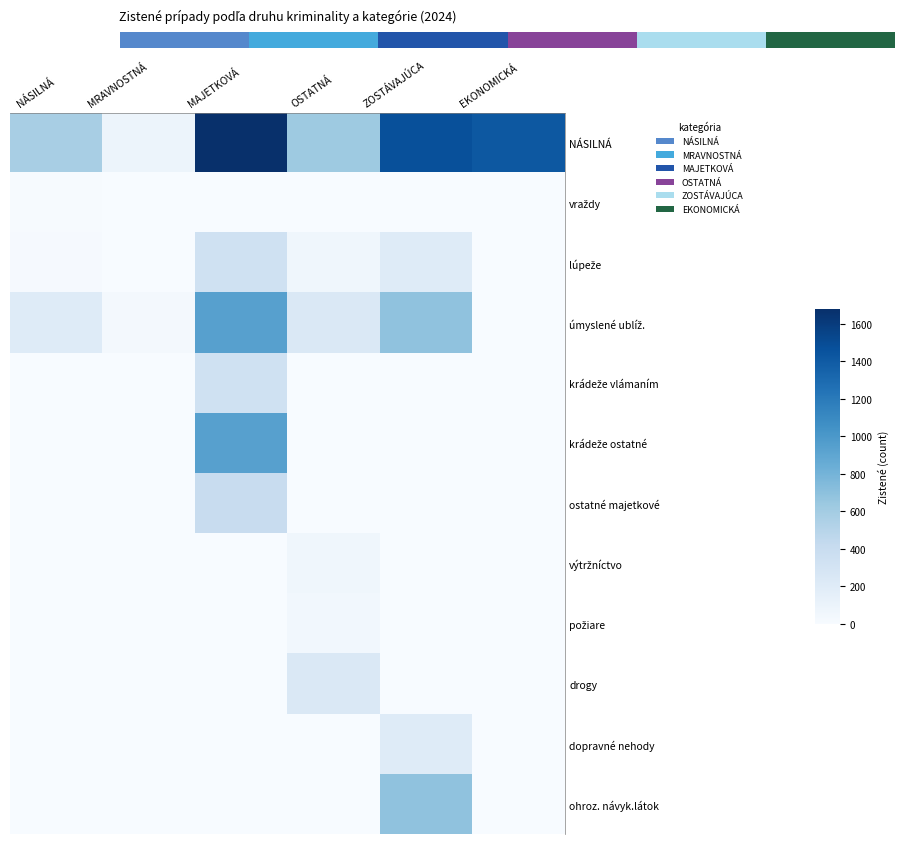

True or false: ostatné majetkové has a value of 397 at MAJETKOVÁ.

True